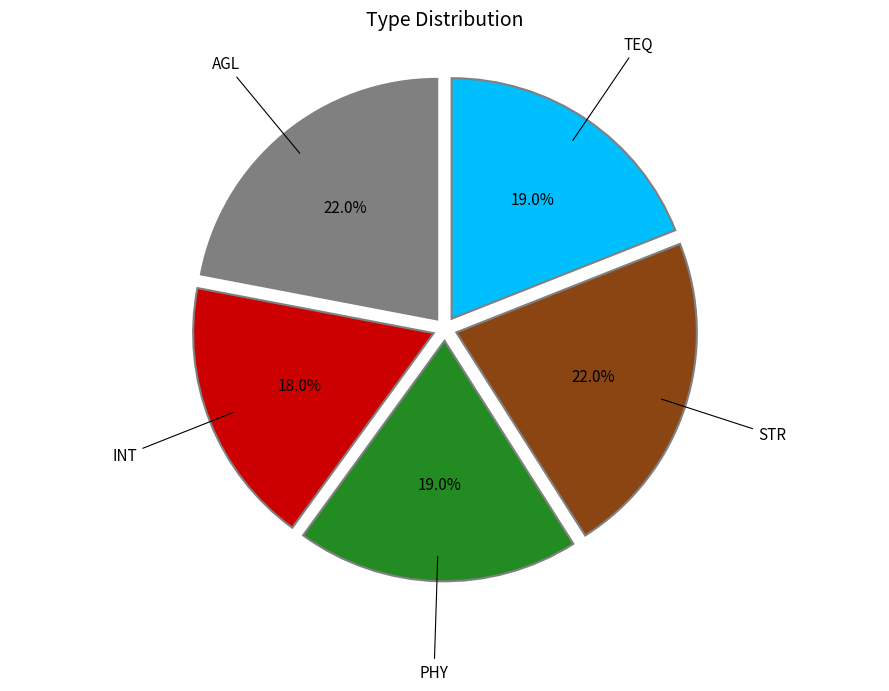

Is there any slice that represents more than half of the pie?

No